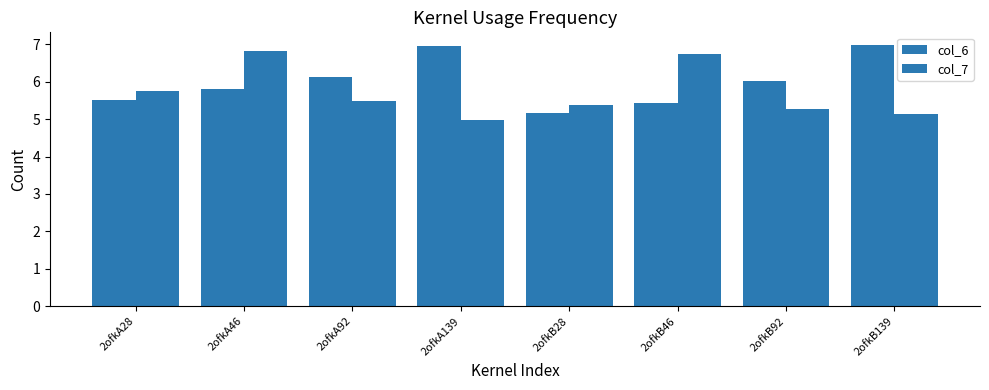

Reading left to right, transcribe all the data shown in this chart.

col_6: 5.5	5.8	6.1	6.9	5.2	5.4	6.0	7.0
col_7: 5.8	6.8	5.5	5.0	5.4	6.7	5.3	5.1